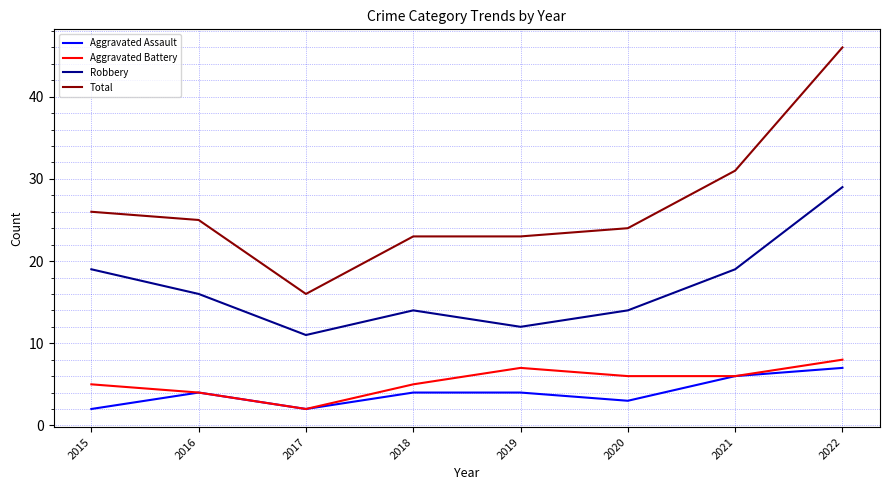

What is the sum of the Total values at 2020 and 2015?

50